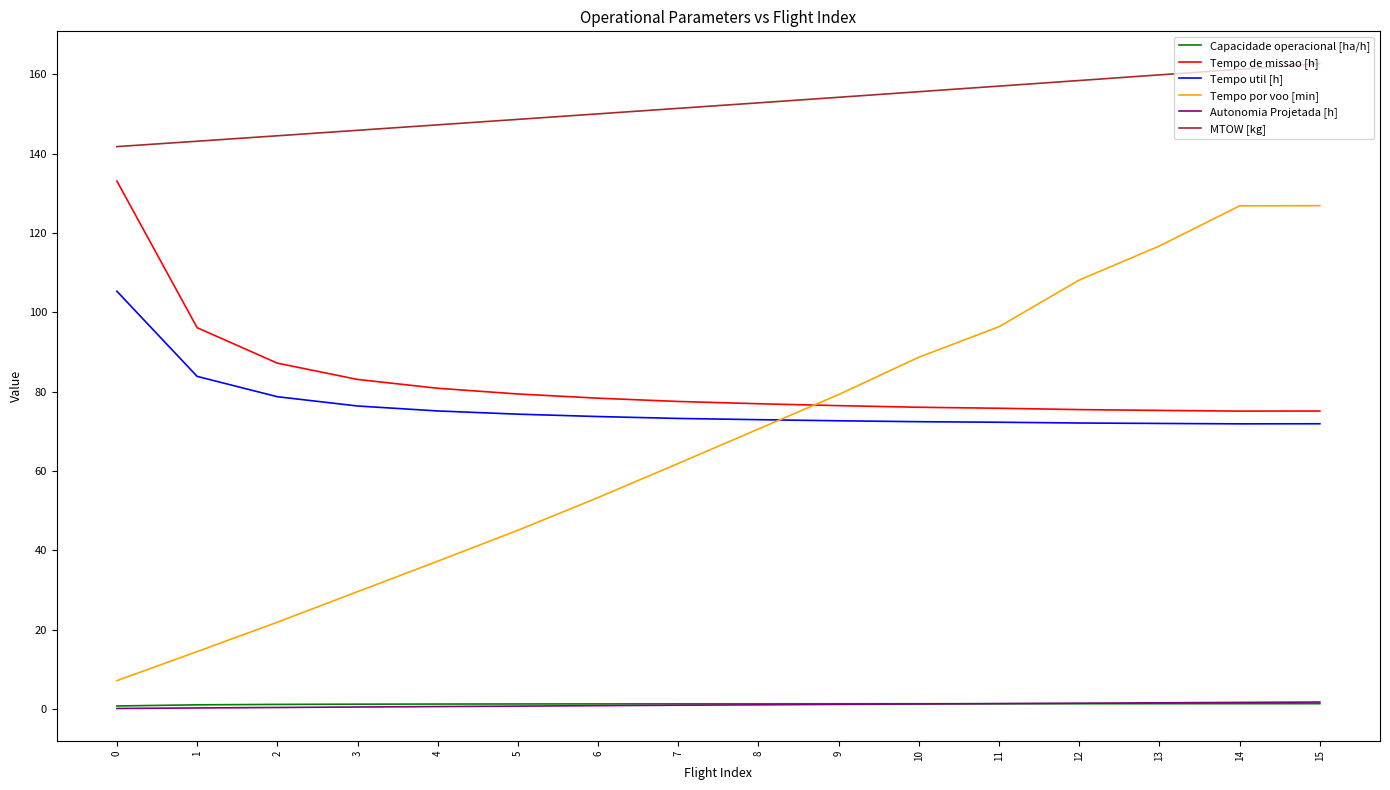

Which series has the largest total across all categories?

MTOW [kg]